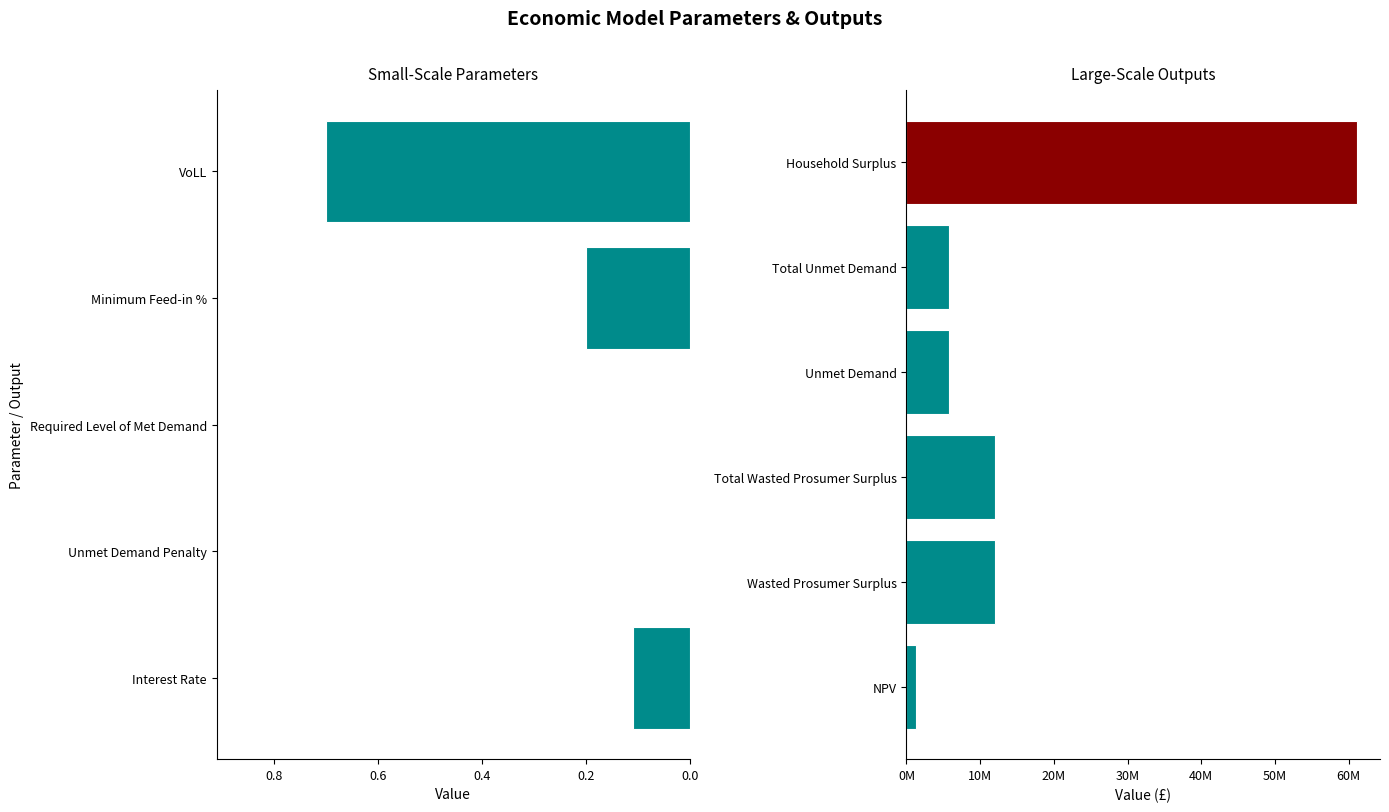

What is the minimum value shown in the chart?

1244074.0